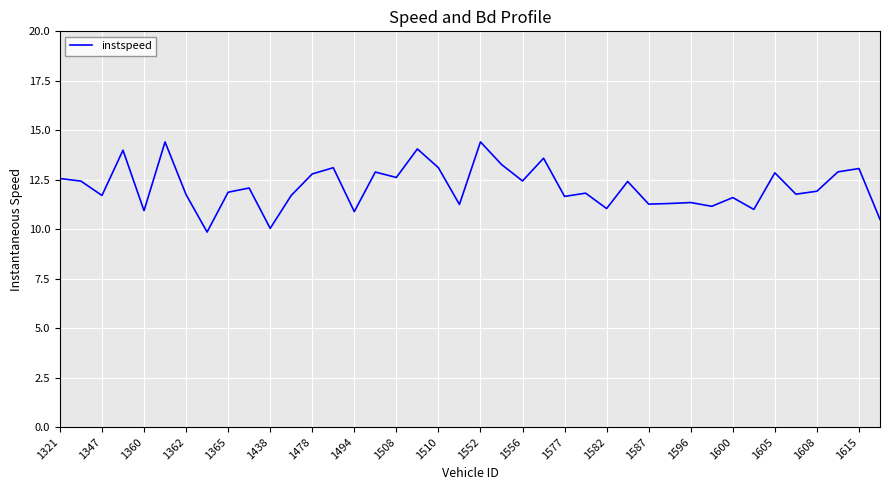

What is the greatest value displayed?

14.4